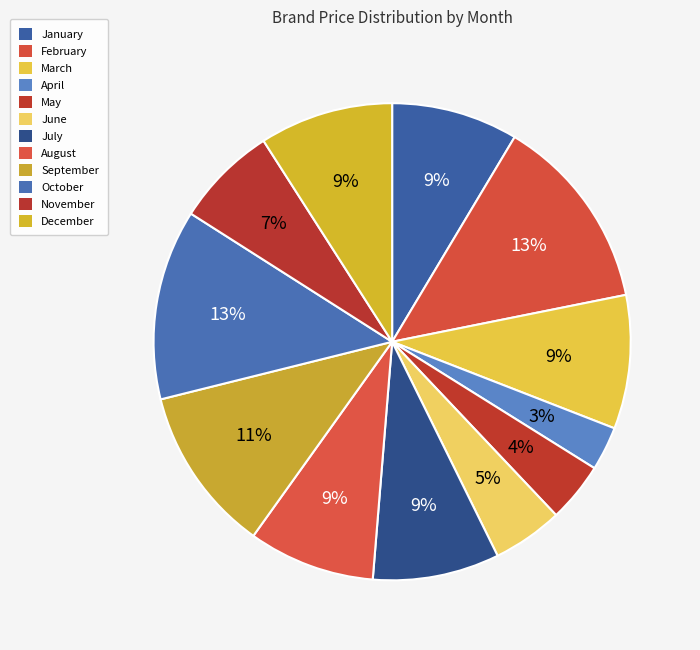

Is there a majority slice in this chart?

No